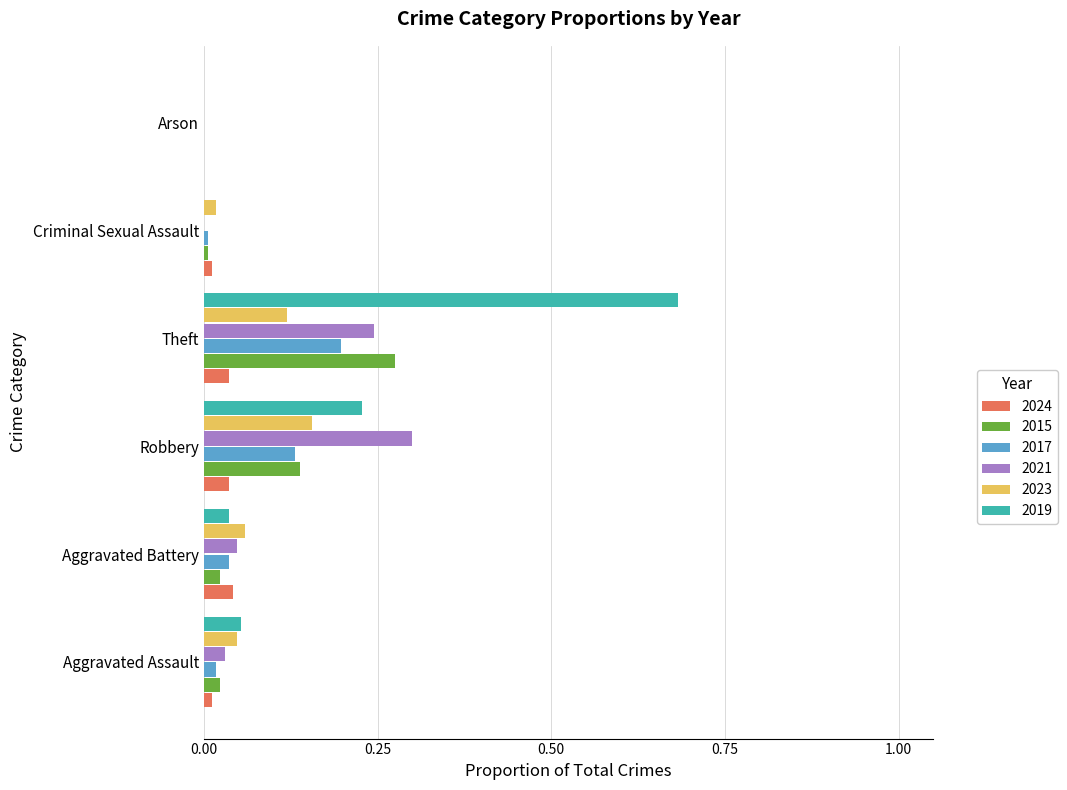

What are all the series names shown in the legend?

2024, 2015, 2017, 2021, 2023, 2019